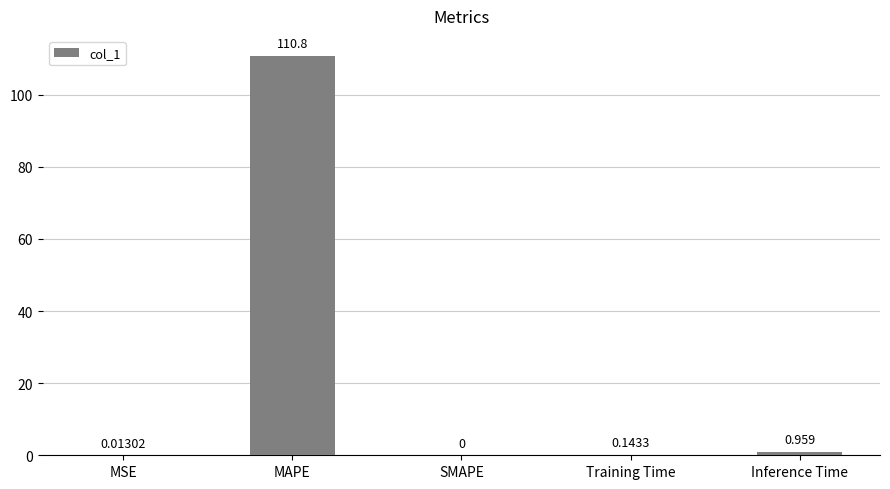

Between Training Time and SMAPE, which is larger?

Training Time